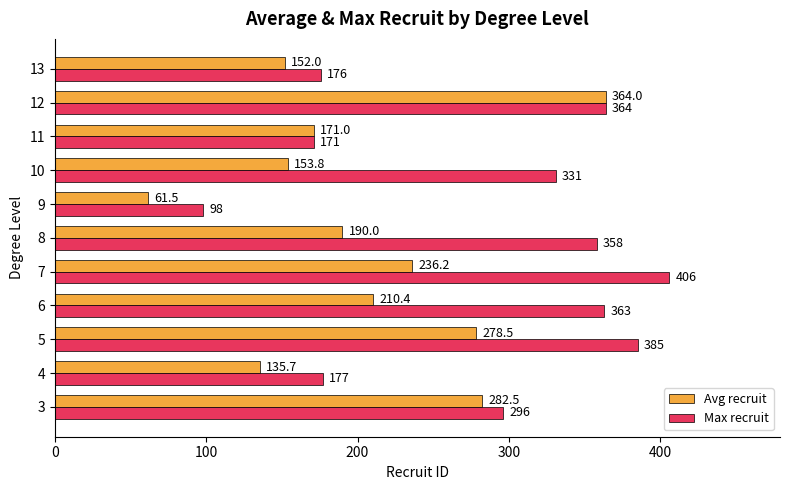

Which category has the lowest value across all series?

9